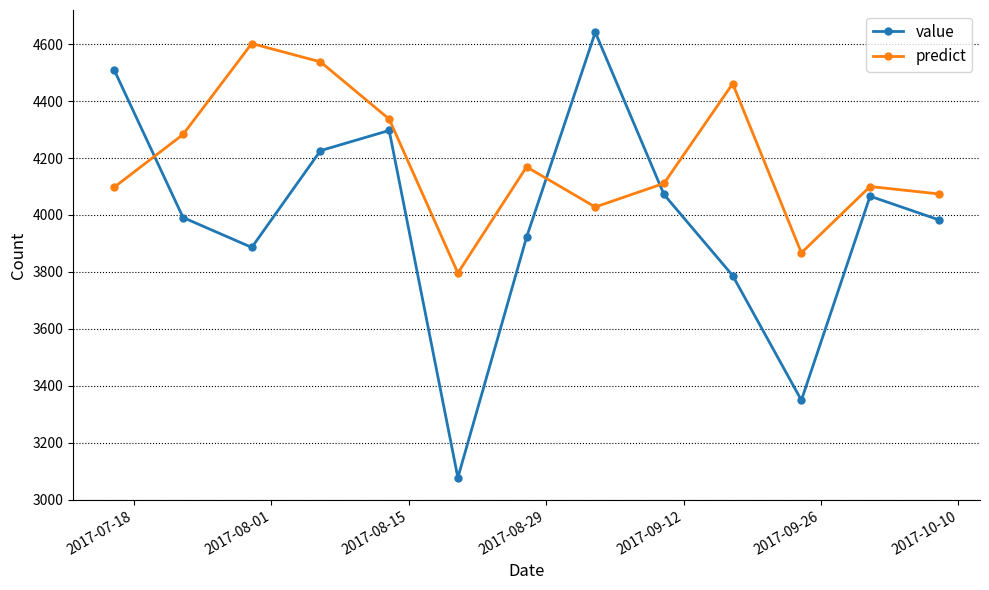

What is the difference between the maximum and minimum values in the value series?

1565.0